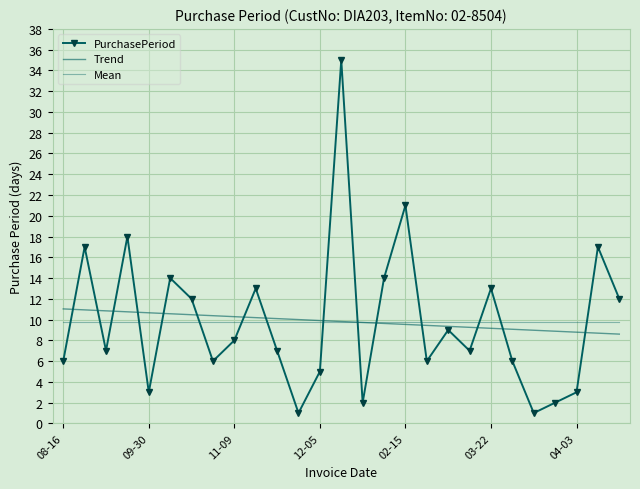

Reading left to right, what are all the values shown in this chart?

PurchasePeriod: 6.0	17.0	7.0	18.0	3.0	14.0	12.0	6.0	8.0	13.0	7.0	1.0	5.0	35.0	2.0	14.0	21.0	6.0	9.0	7.0	13.0	6.0	1.0	2.0	3.0	17.0	12.0
Trend: 11.0	10.9	10.8	10.7	10.7	10.6	10.5	10.4	10.3	10.2	10.1	10.0	9.9	9.8	9.7	9.6	9.5	9.4	9.3	9.3	9.2	9.1	9.0	8.9	8.8	8.7	8.6
Mean: 9.8	9.8	9.8	9.8	9.8	9.8	9.8	9.8	9.8	9.8	9.8	9.8	9.8	9.8	9.8	9.8	9.8	9.8	9.8	9.8	9.8	9.8	9.8	9.8	9.8	9.8	9.8